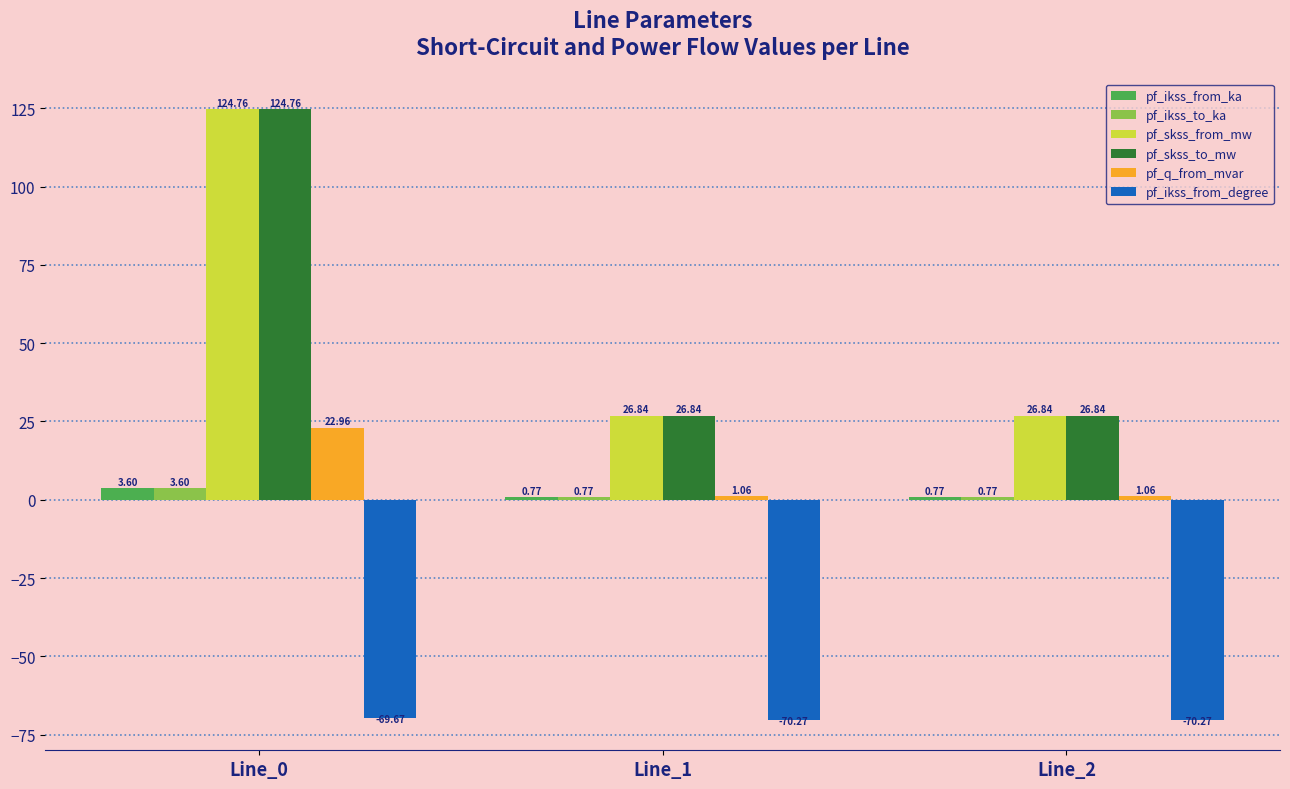

How many bars are there in total?

18